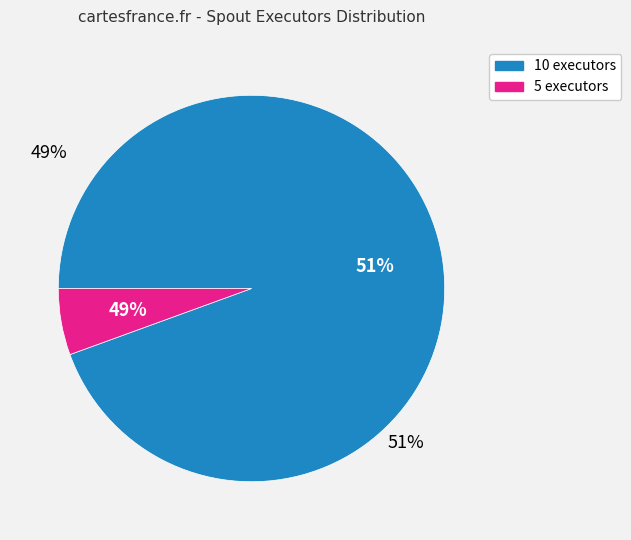

Count the number of slices in the pie.

2